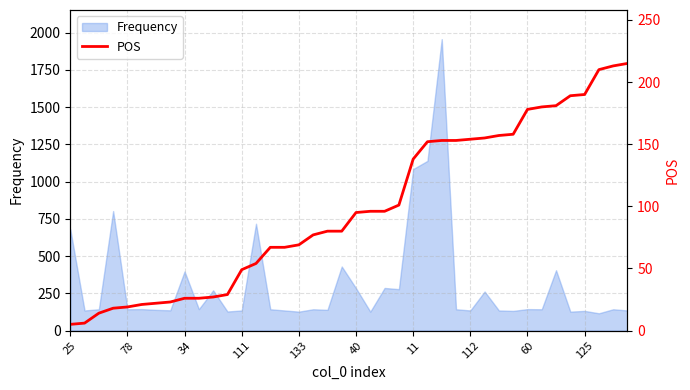

What is the smallest value displayed?

5